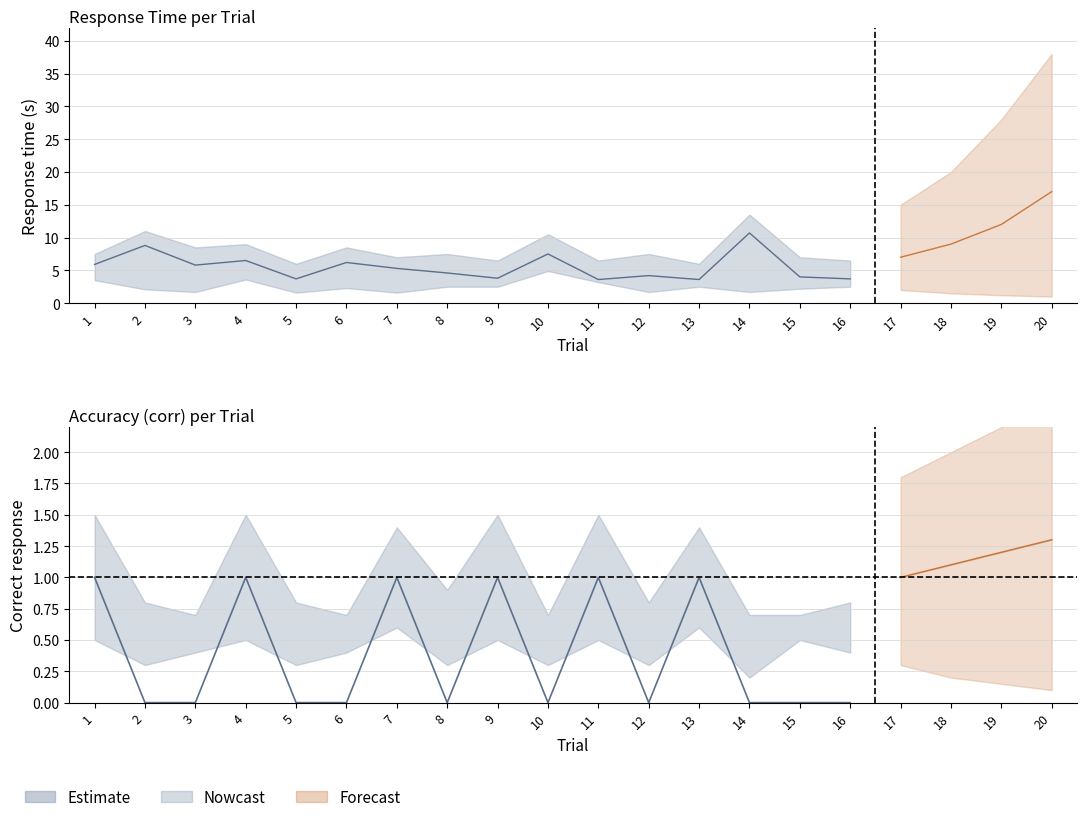

The corr_lower series shows 0.4 at 16. True or false?

True